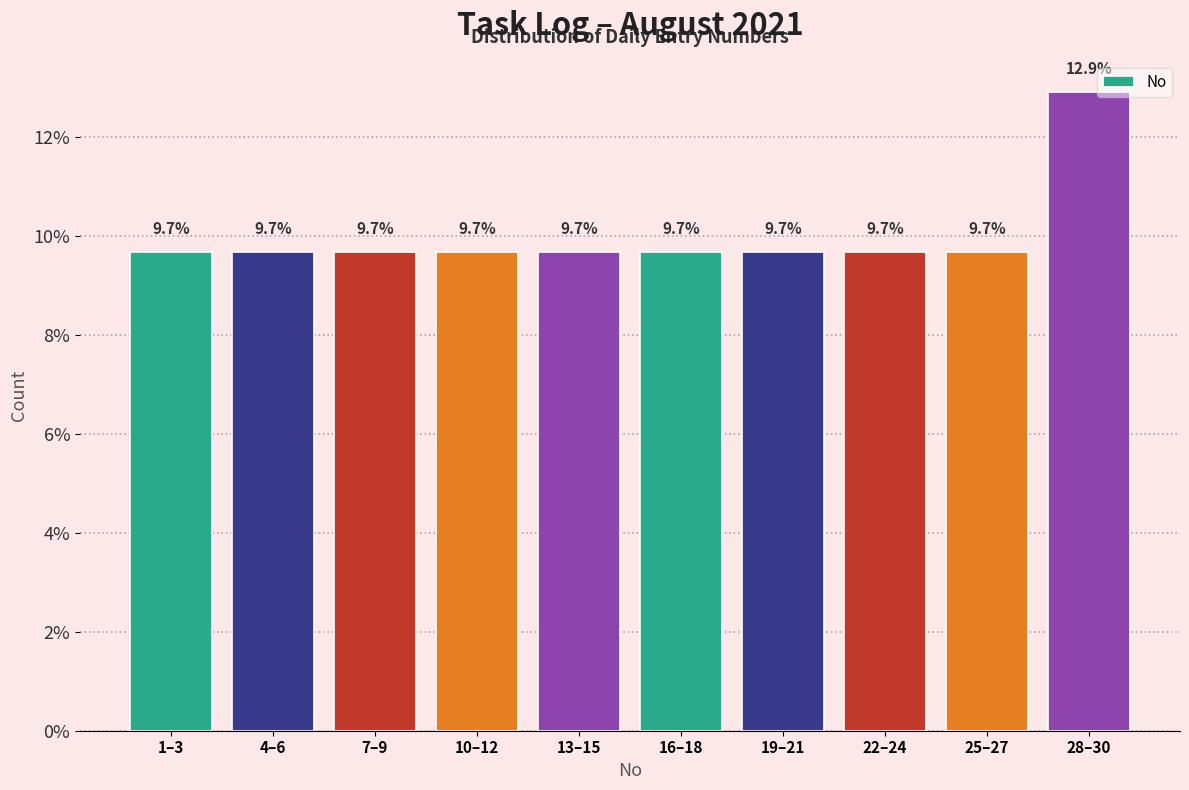

Reading left to right, list all the values displayed in this chart.

1–3=9.7	4–6=9.7	7–9=9.7	10–12=9.7	13–15=9.7	16–18=9.7	19–21=9.7	22–24=9.7	25–27=9.7	28–30=12.9